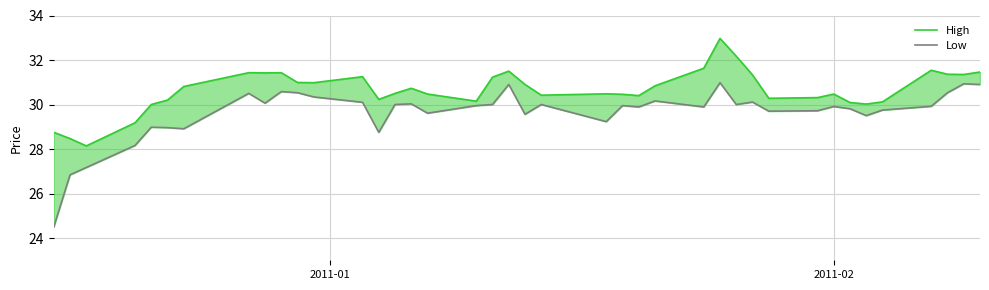

Reading left to right, transcribe all the data shown in this chart.

High: 28.8	28.5	28.1	29.2	30.0	30.2	30.8	31.4	31.4	31.4	31.0	31.0	31.2	30.2	30.5	30.7	30.5	30.1	31.2	31.5	30.9	30.4	30.5	30.5	30.4	30.8	31.6	33.0	32.2	31.3	30.3	30.3	30.5	30.1	30.0	30.1	31.5	31.4	31.4	31.5
Low: 24.5	26.8	27.2	28.2	29.0	29.0	28.9	30.5	30.1	30.6	30.5	30.3	30.1	28.8	30.0	30.0	29.6	30.0	30.0	30.9	29.6	30.0	29.2	30.0	29.9	30.2	29.9	31.0	30.0	30.1	29.7	29.7	29.9	29.8	29.5	29.8	29.9	30.5	30.9	30.9